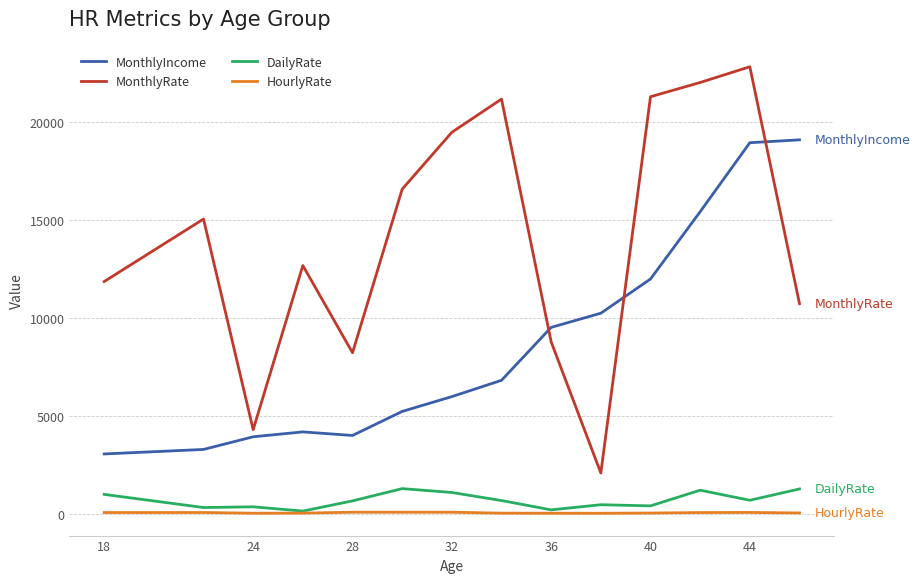

True or false: MonthlyIncome and DailyRate cross at least once.

False